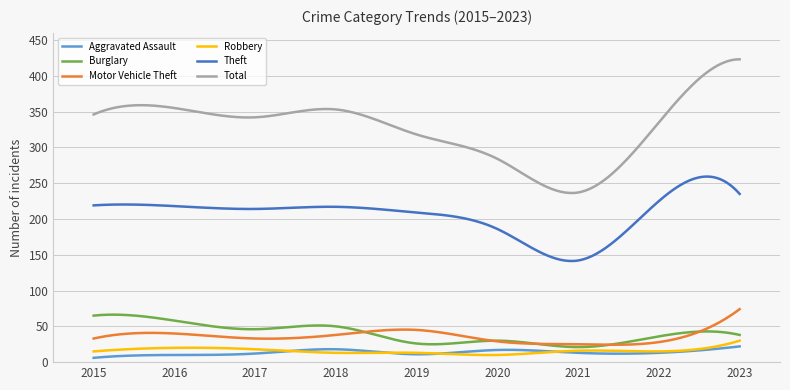

True or false: Burglary and Theft cross at least once.

False